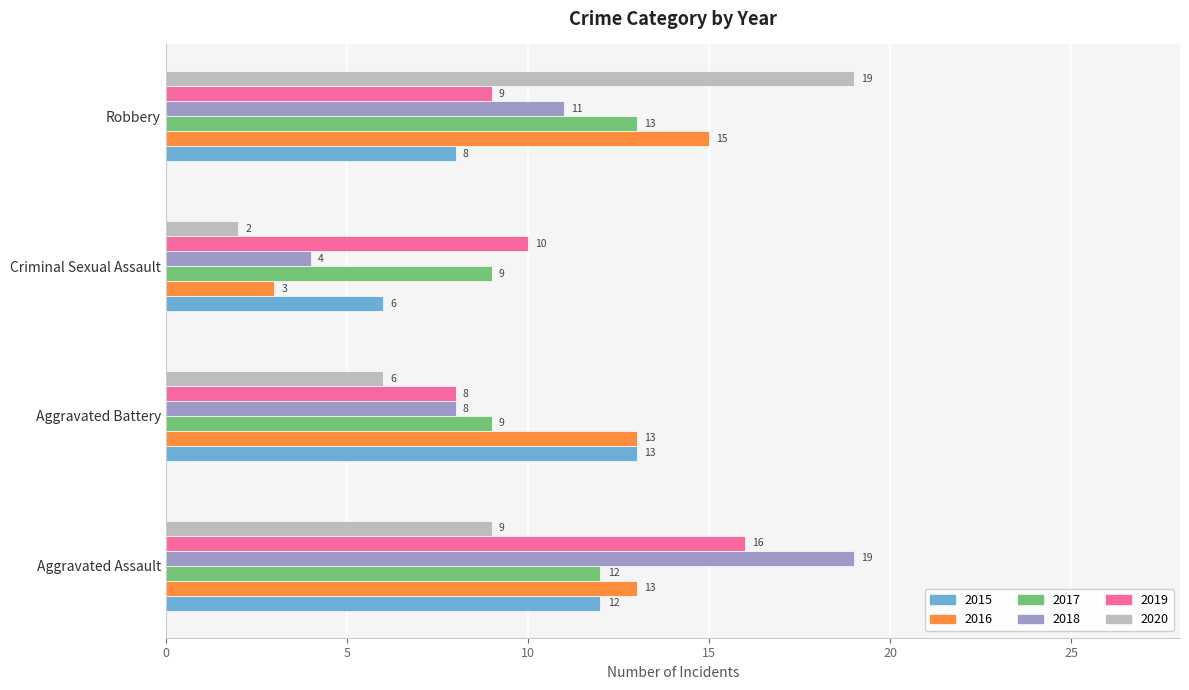

What is the sum of the 2020 values at Aggravated Battery and Robbery?

25